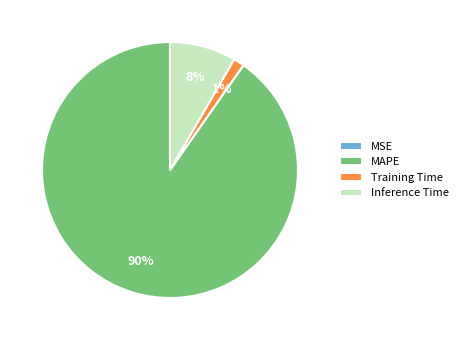

What is the largest slice in the pie chart?

MAPE